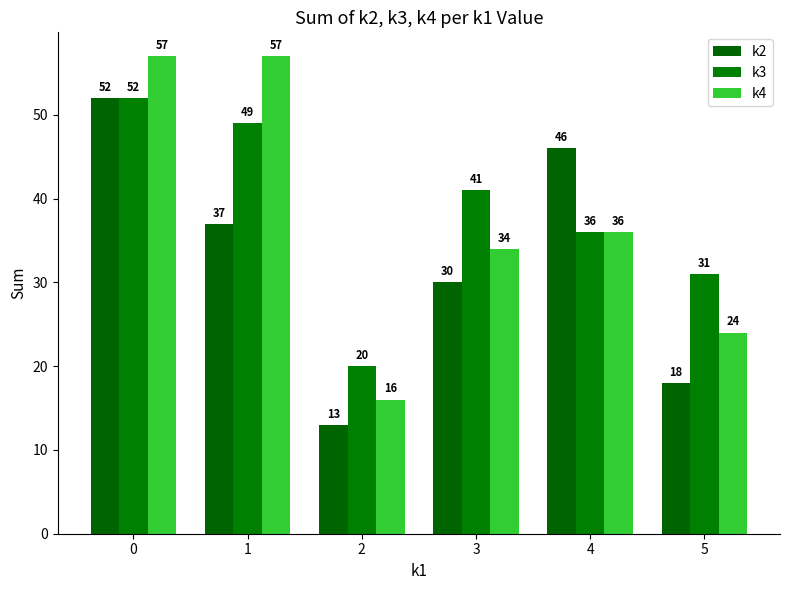

How many bars are there in each group?

3